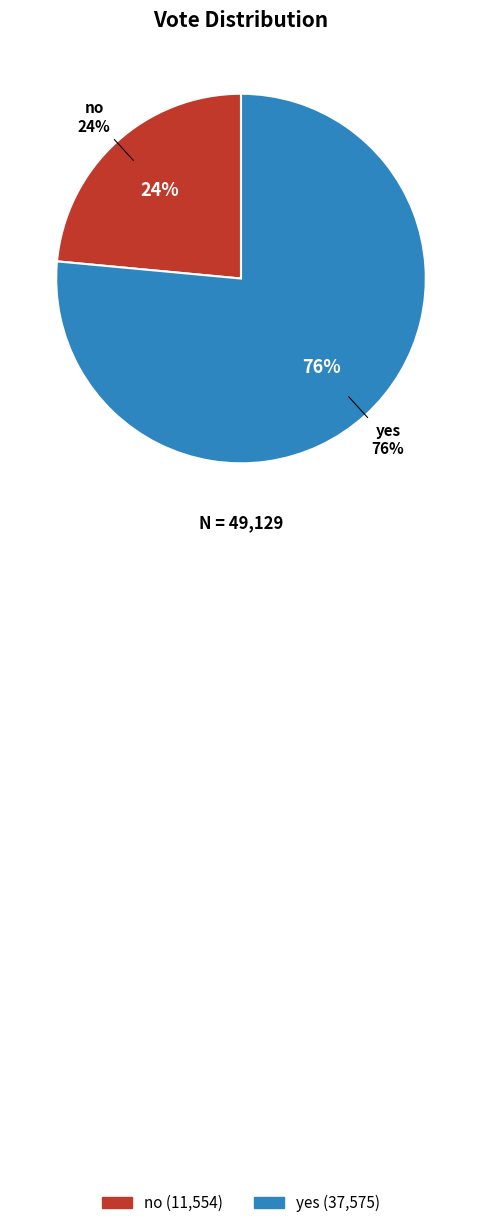

Which category has the smallest portion of the pie?

no